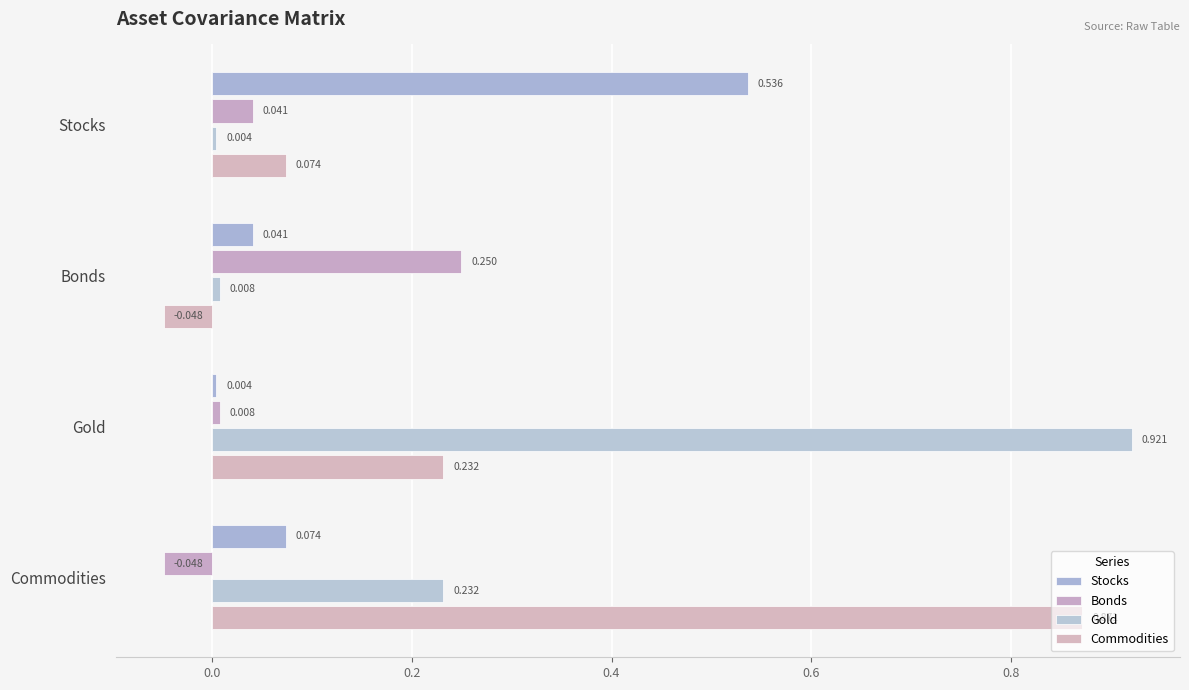

Which series has the largest range (max minus min)?

Commodities